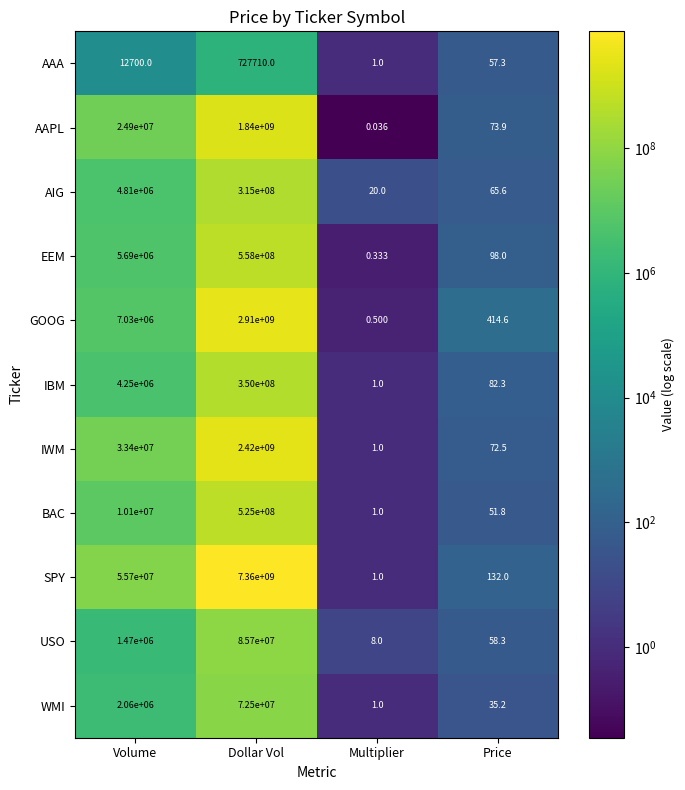

List the labels in order of GOOG value, largest first.

Dollar Vol, Volume, Price, Multiplier